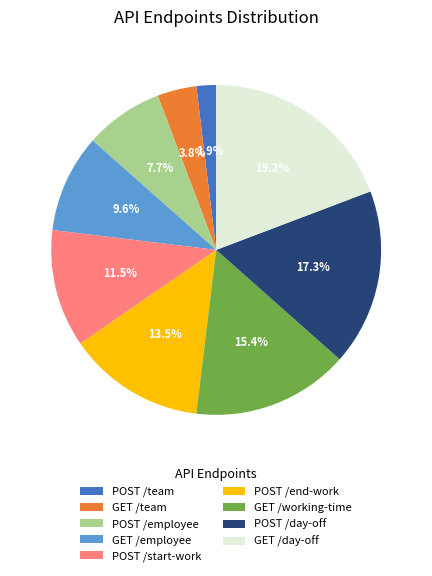

What is the ratio of the value at POST /start-work to the value at GET /employee?

1.2